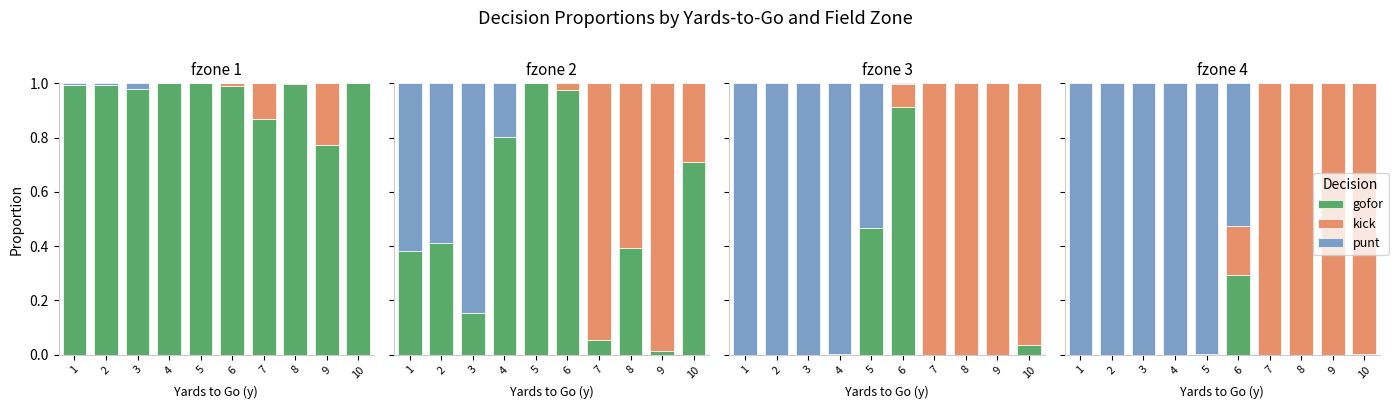

At which label does kick reach its minimum?

1